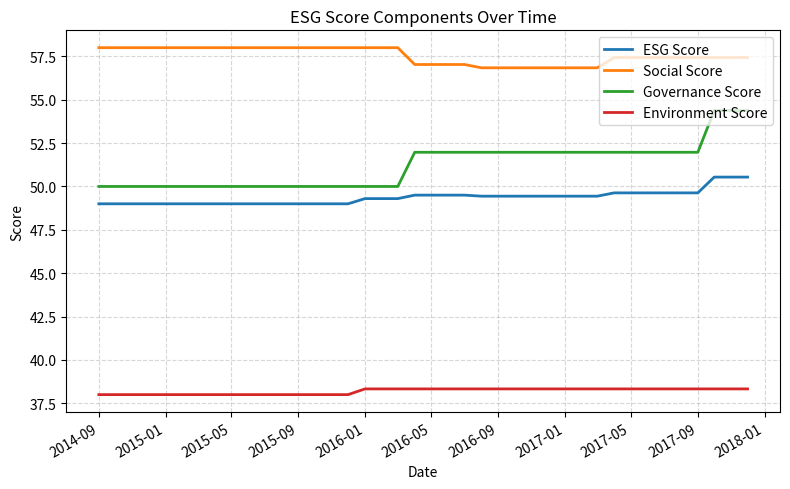

List the series in order of their peak value, highest first.

Social Score, Governance Score, ESG Score, Environment Score